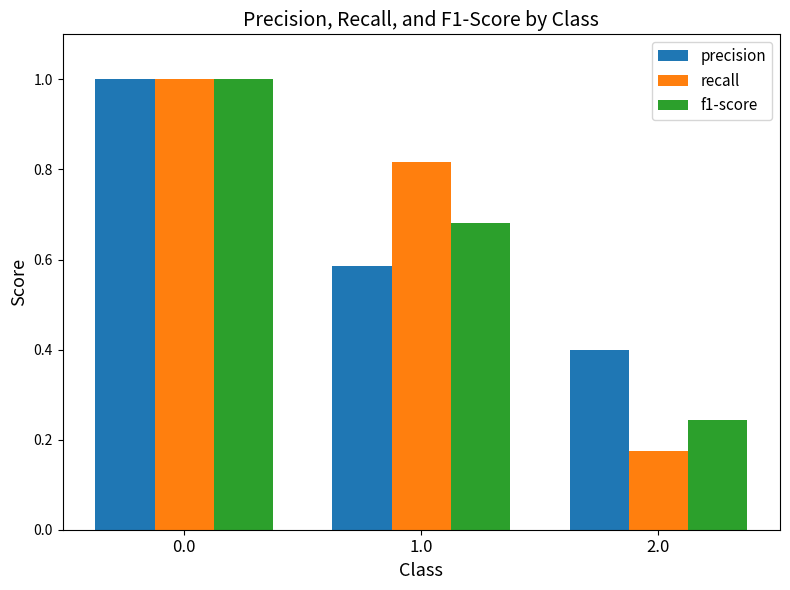

At which label is precision closest to 0?

2.0